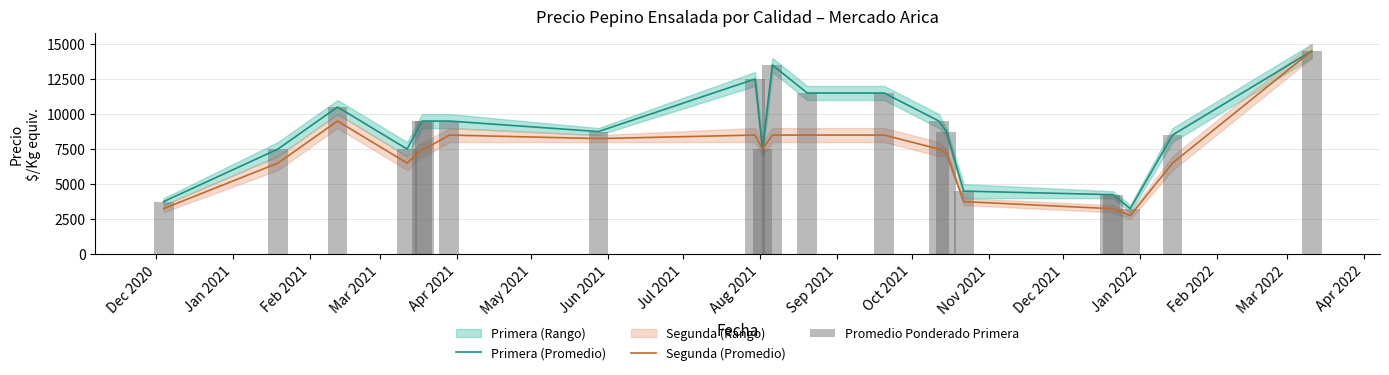

Reading left to right, list all the values displayed in this chart.

Primera (Promedio): 3750	7500	10500	7500	9500	9500	9500	8750	12500	7500	13500	11500	11500	9500	8750	4500	4250	4250	3250	8500	14500
Segunda (Promedio): 3250	6500	9500	6500	7500	7500	8500	8250	8500	7500	8500	8500	8500	7500	7250	3750	3250	3250	2750	6500	14500
Promedio Ponderado Primera: 3750	7500	10500	7500	9500	9500	9500	8750	12500	7500	13500	11500	11500	9500	8750	4500	4250	4250	3250	8500	14500